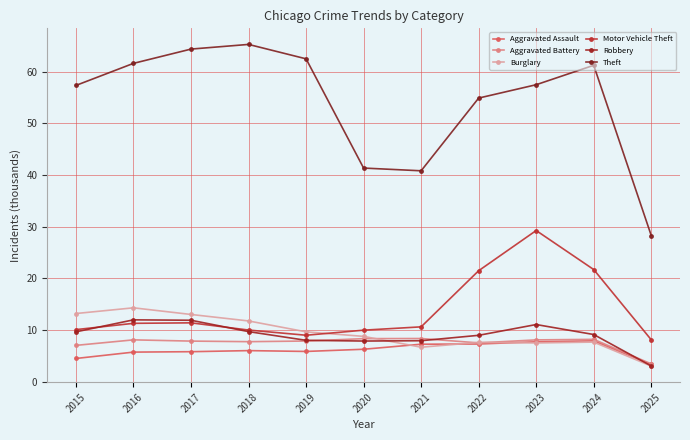

How many data points in Burglary are less than 8?

5